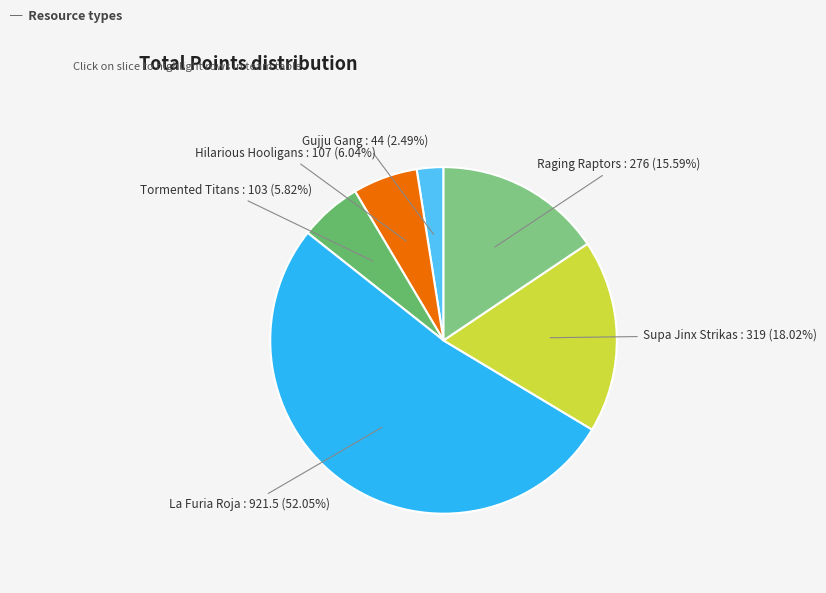

Does Tormented Titans represent more than half of the total?

No